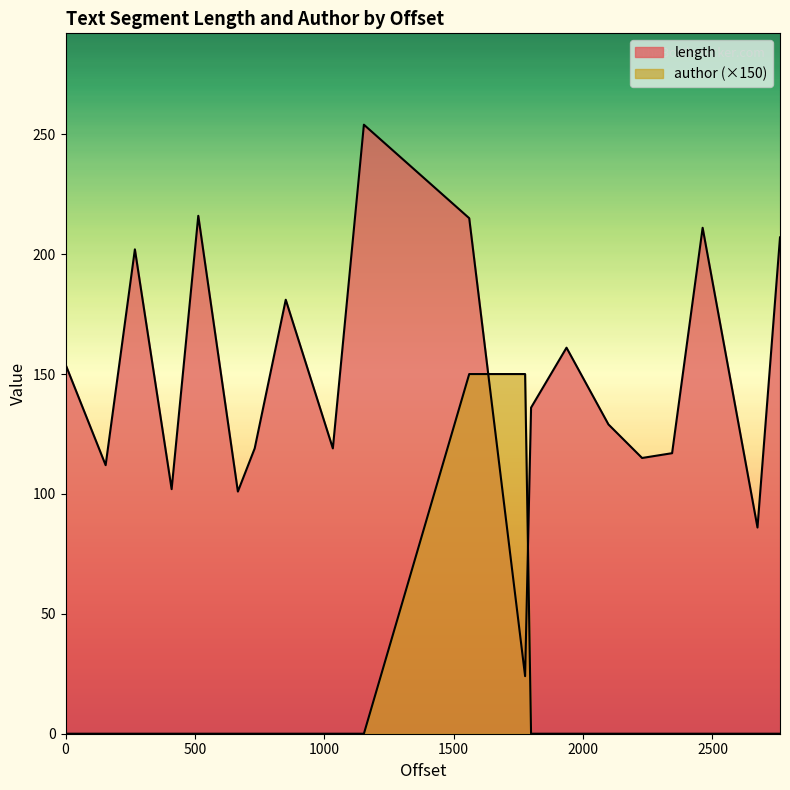

What is the maximum value for author?

150